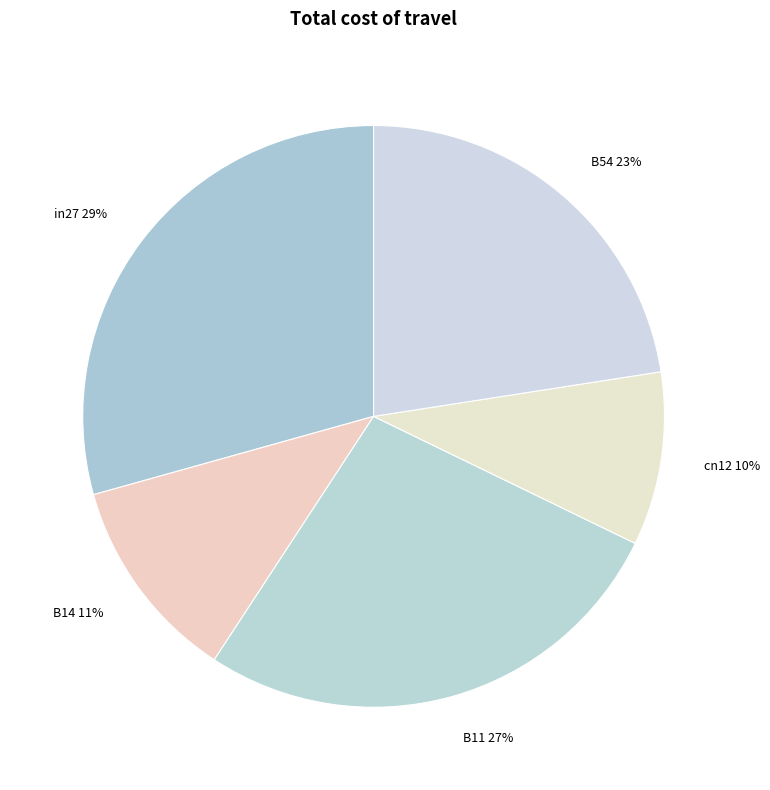

Which has a higher value, B11 or B54?

B11